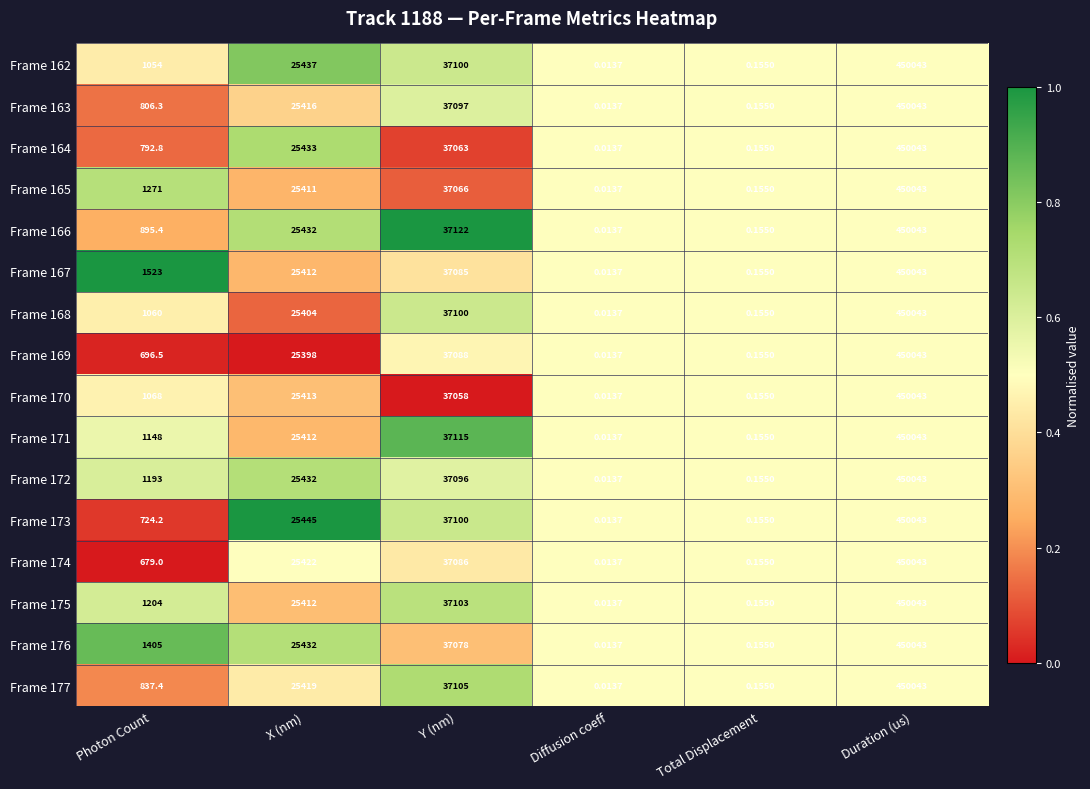

Which series has the largest total across all categories?

Frame 167